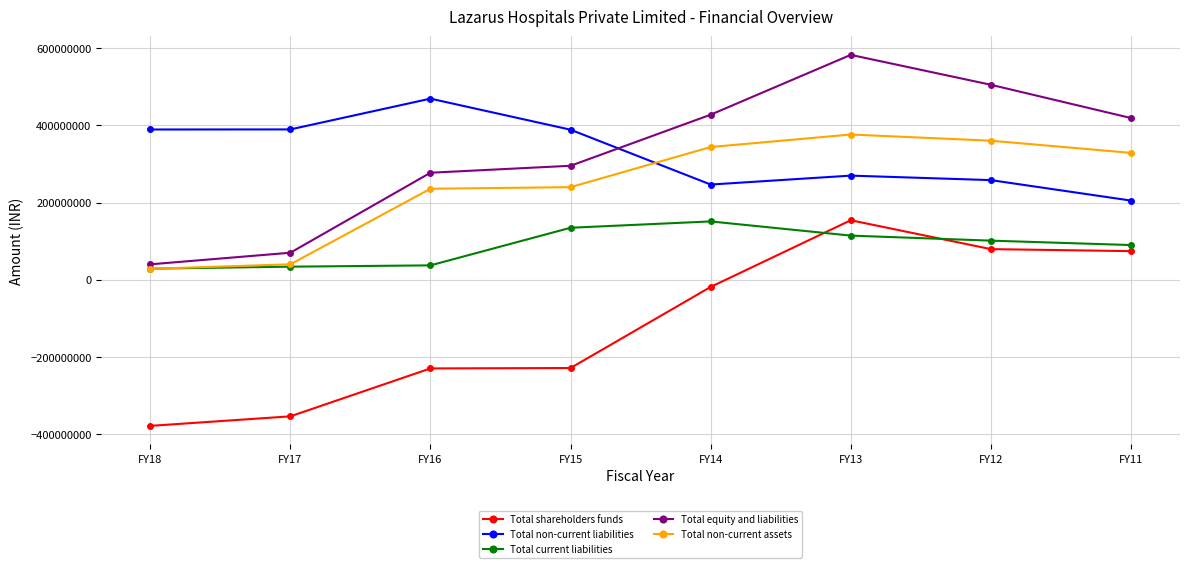

At which label does Total equity and liabilities first exceed 418984065?

FY14